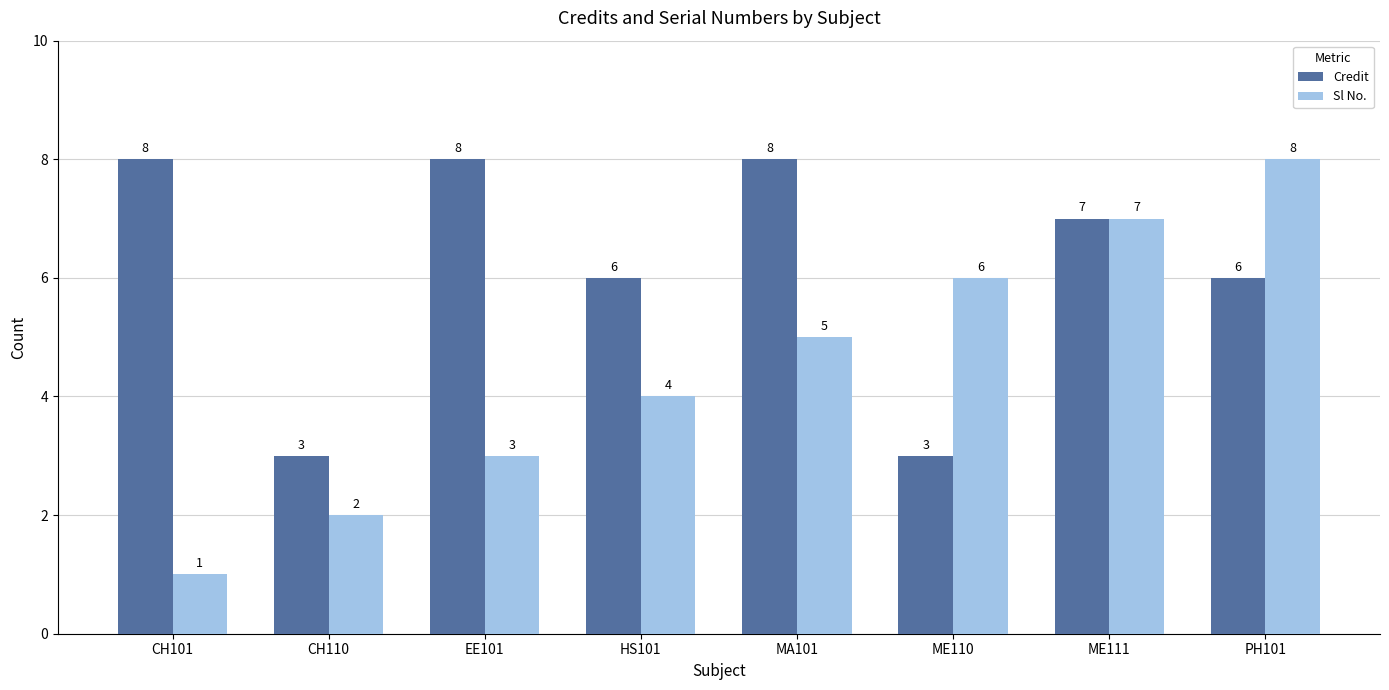

What is the value of the Credit bar at the 1st from the left?

8